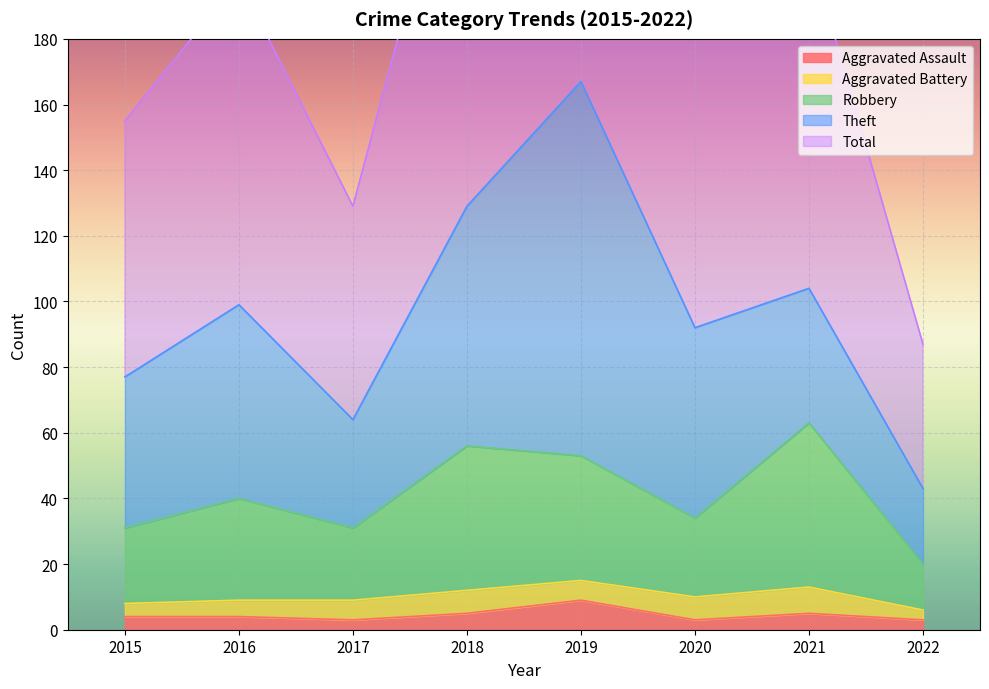

At which label does Robbery first exceed 40?

2018